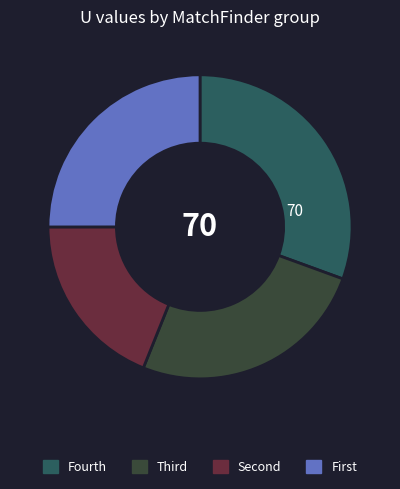

How many segments does this pie chart have?

4